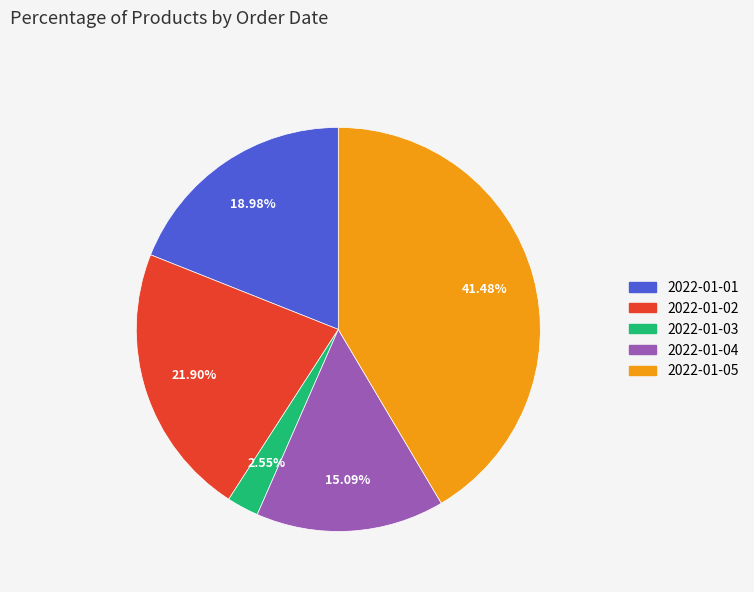

True or false: 2022-01-03 accounts for 3% of the total.

True